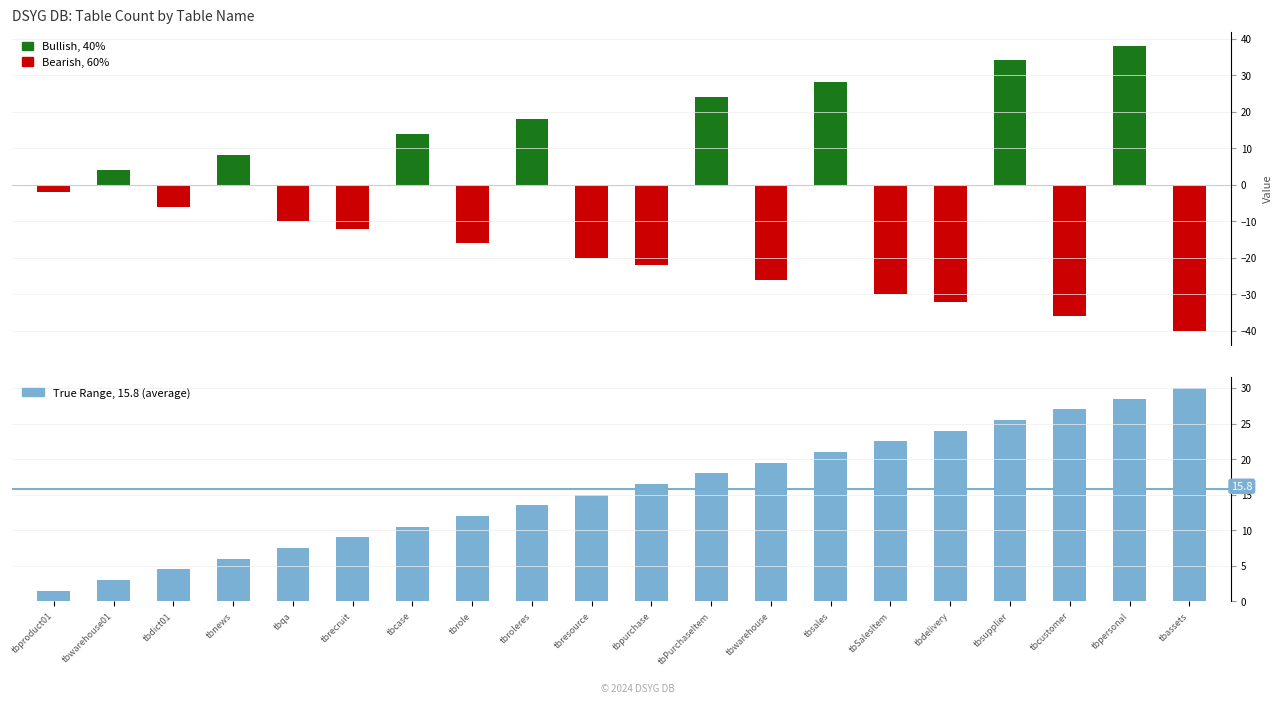

What is the ratio of the value at tbnews to the value at tbproduct01?

4.0